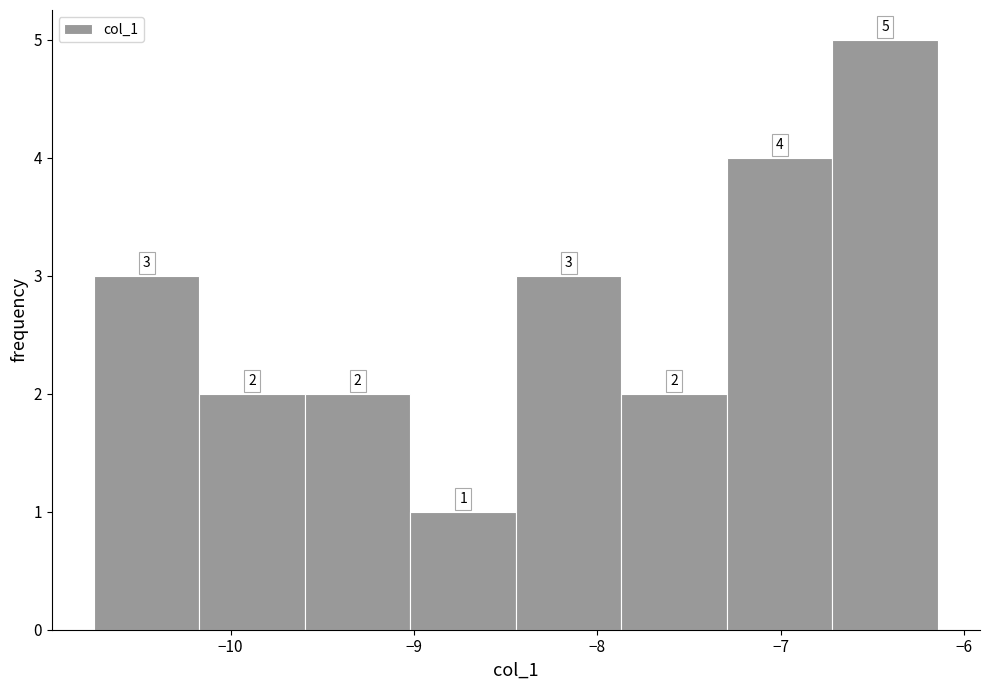

Over which range of the x-axis is the bar tallest?

-6.7 to -6.1